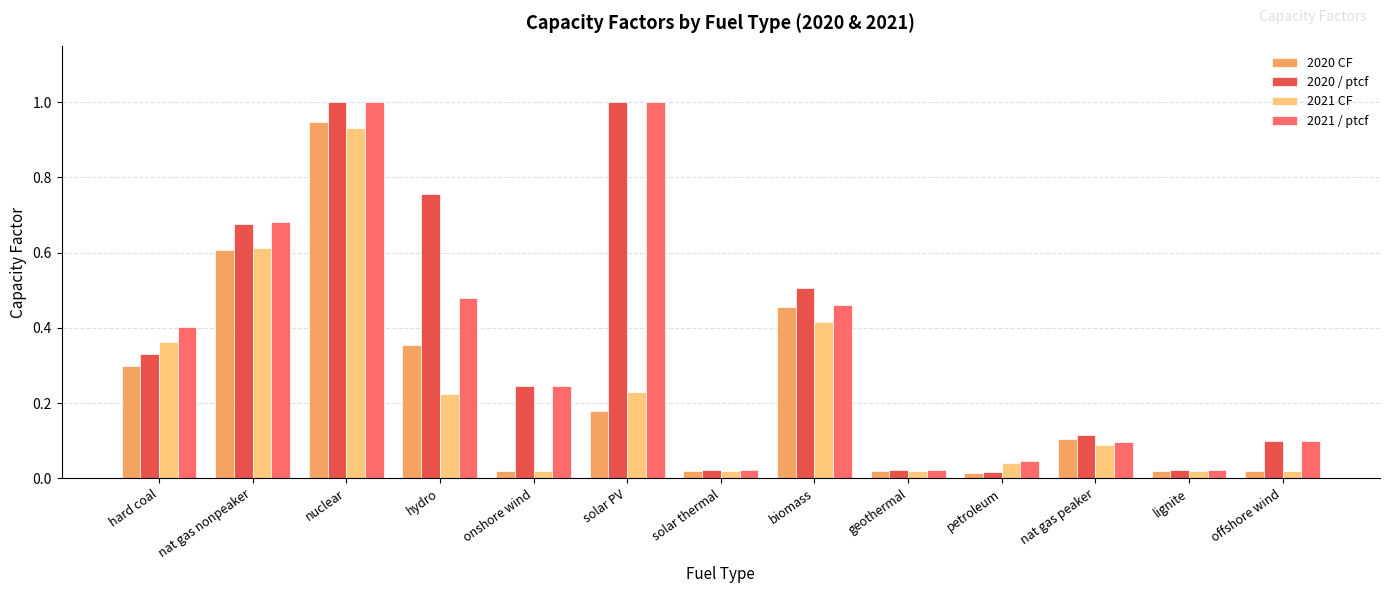

The 2020 / ptcf series shows 0.0 at offshore wind. True or false?

False